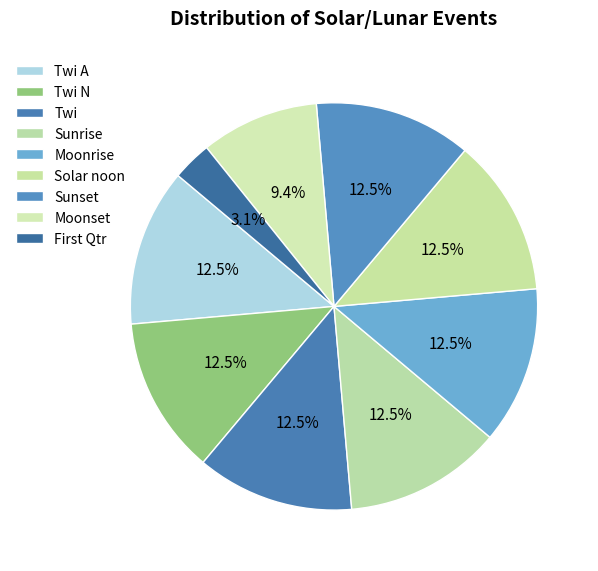

How many slices are in this pie chart?

9